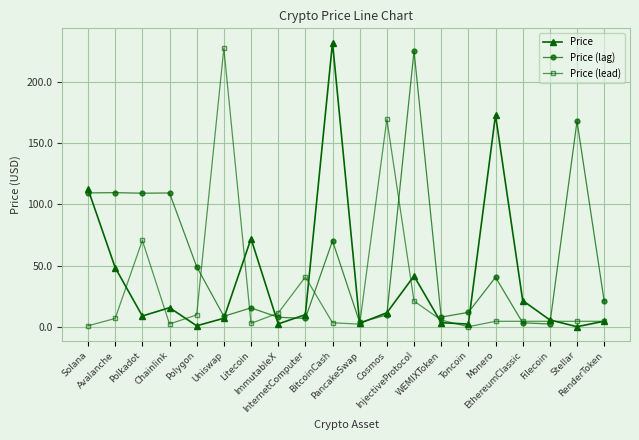

What is the maximum value for Price (lead)?

227.6